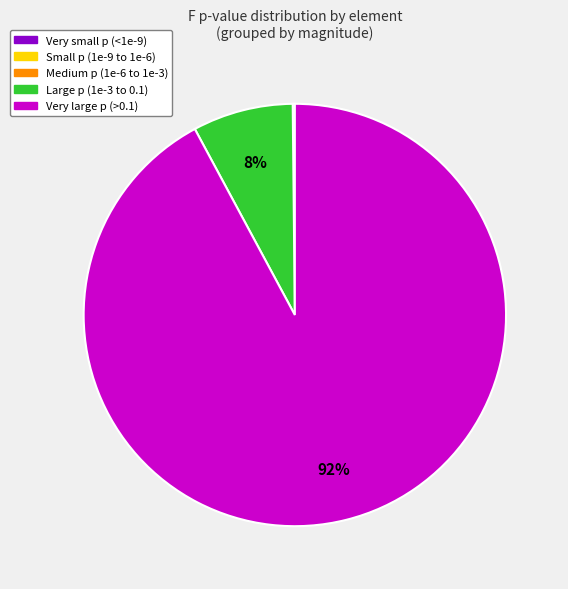

Is there any slice that represents more than half of the pie?

Yes